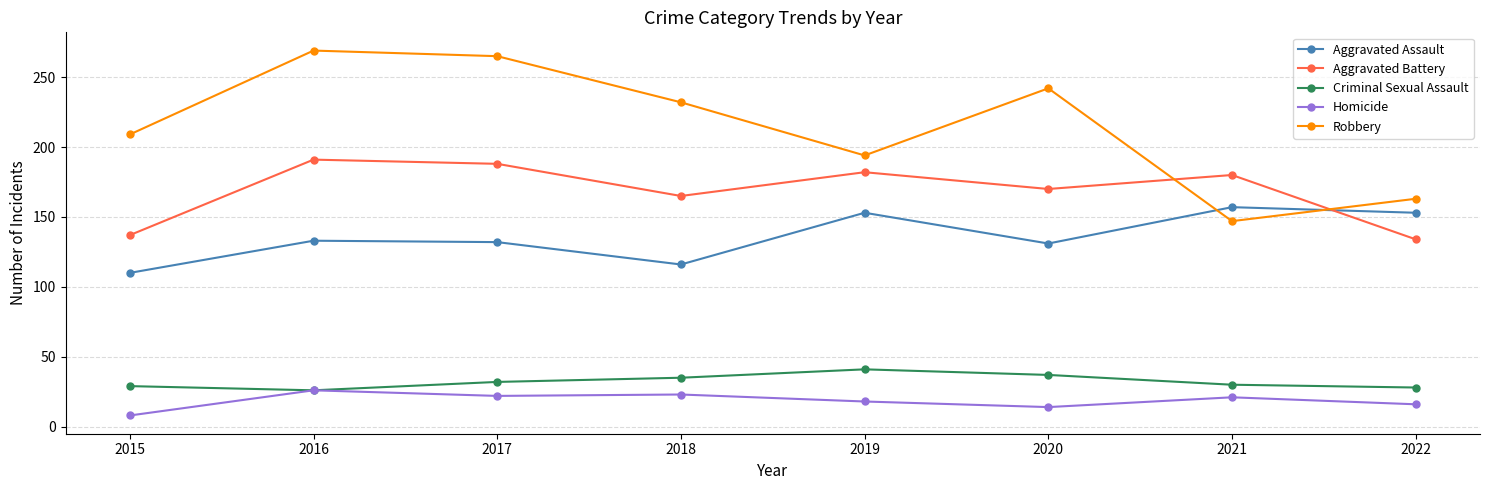

What is the total value across all series at 2016?

645